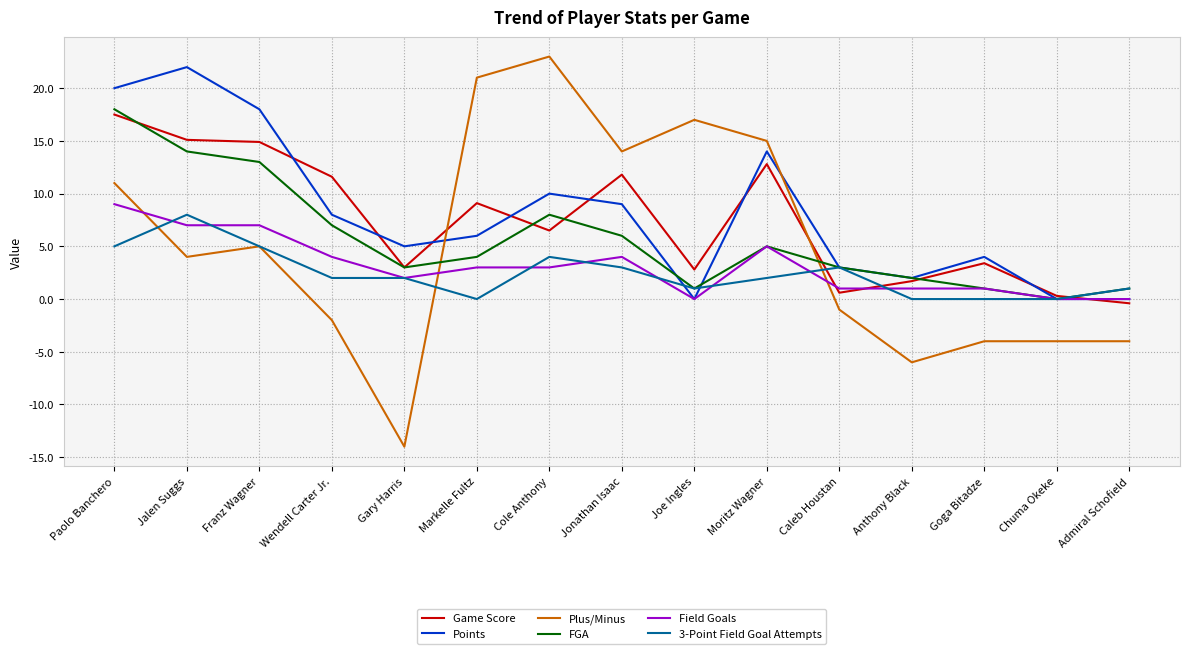

What is the average value of the FGA series?

5.7